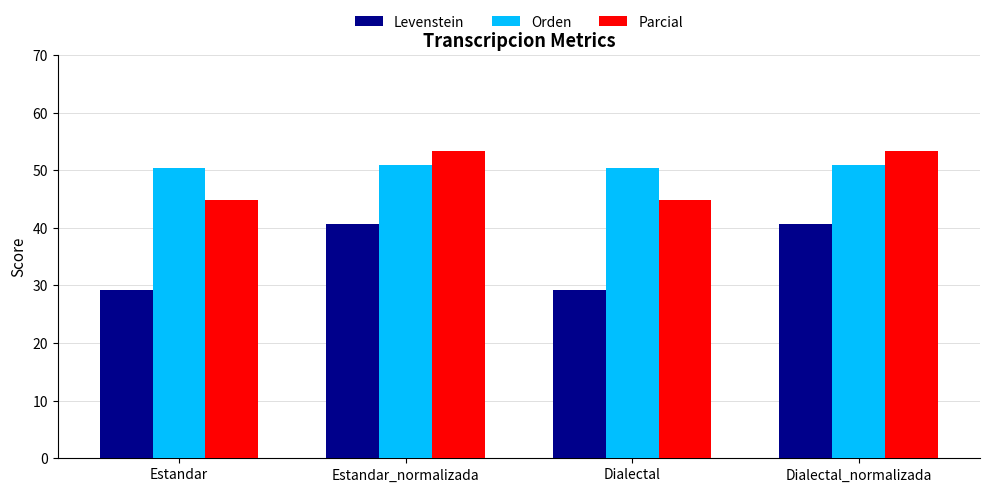

What is the label of the 3rd bar from the left?

Dialectal